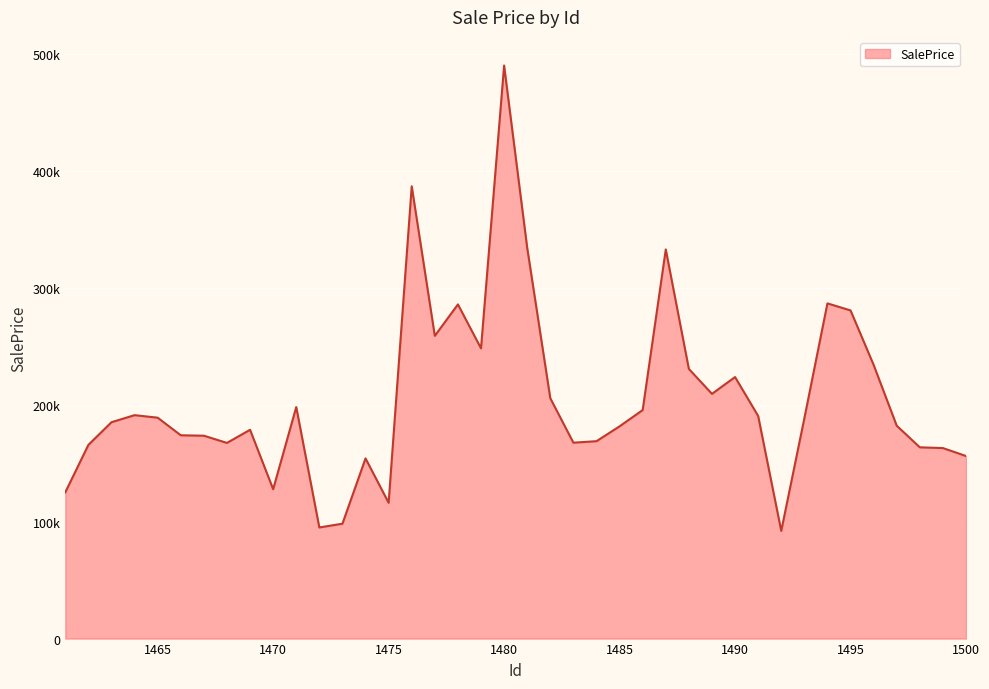

Reading right to left, extract all data points from this chart.

156020.8	162809.2	163457.7	181909.2	233898.7	280443.2	286460.5	188183.7	92034.2	190244.2	223508.8	209135.8	230443.9	332568.9	195308.6	181392.2	168698.0	167412.6	205412.3	333959.1	489712.7	248043.6	285585.0	258718.3	386526.4	116035.4	153990.6	98182.0	94967.3	197839.3	127633.0	178446.9	167220.9	173378.5	173750.4	188772.8	190941.4	184916.5	165530.5	125008.9